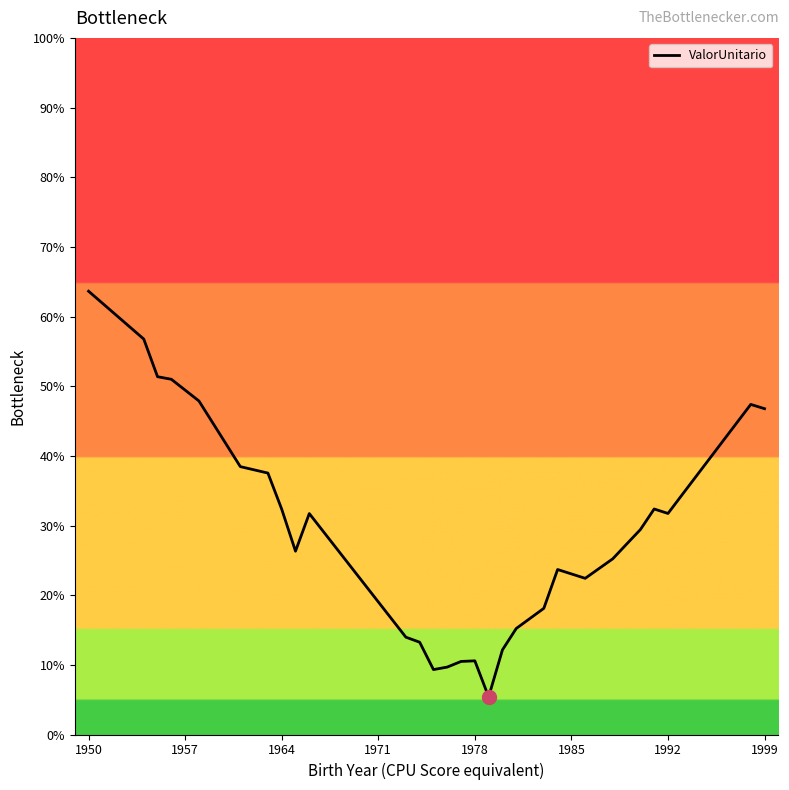

Does the chart have visible grid lines?

No